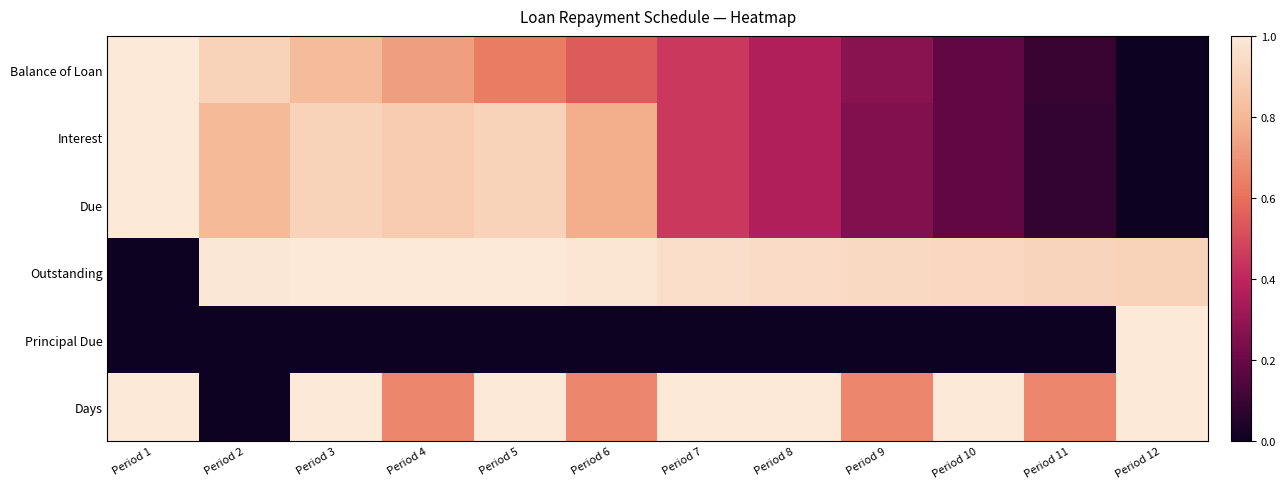

Reading right to left, extract all data points from this chart.

Balance of Loan: Period 12=0.0	Period 11=0.1	Period 10=0.2	Period 9=0.3	Period 8=0.4	Period 7=0.5	Period 6=0.5	Period 5=0.6	Period 4=0.7	Period 3=0.8	Period 2=0.9	Period 1=1.0
Interest: Period 12=0.0	Period 11=0.1	Period 10=0.2	Period 9=0.3	Period 8=0.4	Period 7=0.5	Period 6=0.8	Period 5=0.9	Period 4=0.9	Period 3=0.9	Period 2=0.8	Period 1=1.0
Due: Period 12=0.0	Period 11=0.1	Period 10=0.2	Period 9=0.3	Period 8=0.4	Period 7=0.5	Period 6=0.8	Period 5=0.9	Period 4=0.9	Period 3=0.9	Period 2=0.8	Period 1=1.0
Outstanding: Period 12=0.9	Period 11=0.9	Period 10=0.9	Period 9=0.9	Period 8=0.9	Period 7=1.0	Period 6=1.0	Period 5=1.0	Period 4=1.0	Period 3=1.0	Period 2=1.0	Period 1=0.0
Principal Due: Period 12=1.0	Period 11=0.0	Period 10=0.0	Period 9=0.0	Period 8=0.0	Period 7=0.0	Period 6=0.0	Period 5=0.0	Period 4=0.0	Period 3=0.0	Period 2=0.0	Period 1=0.0
Days: Period 12=1.0	Period 11=0.7	Period 10=1.0	Period 9=0.7	Period 8=1.0	Period 7=1.0	Period 6=0.7	Period 5=1.0	Period 4=0.7	Period 3=1.0	Period 2=0.0	Period 1=1.0